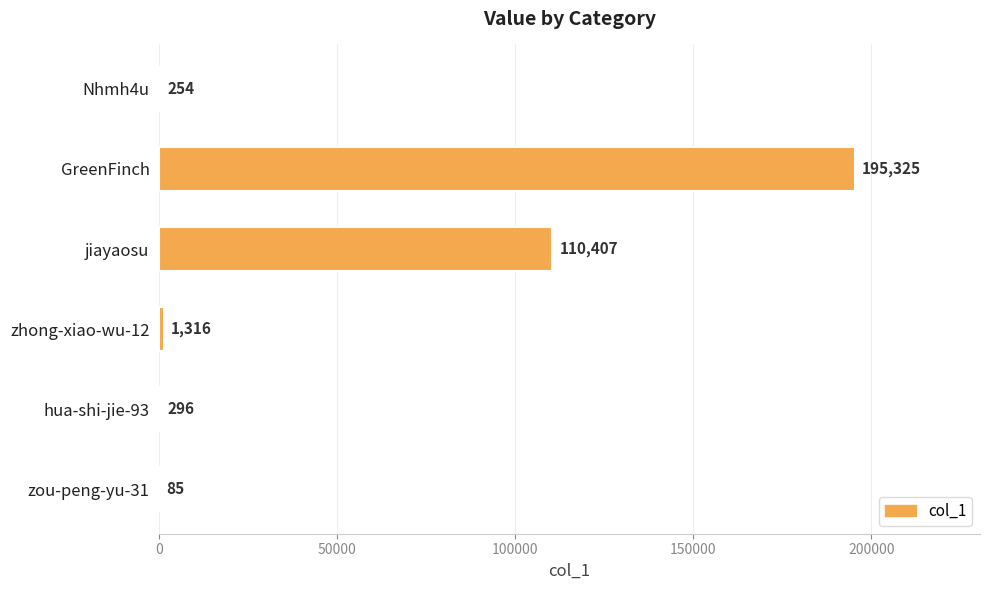

Is it true that the value at zhong-xiao-wu-12 is 1316?

True